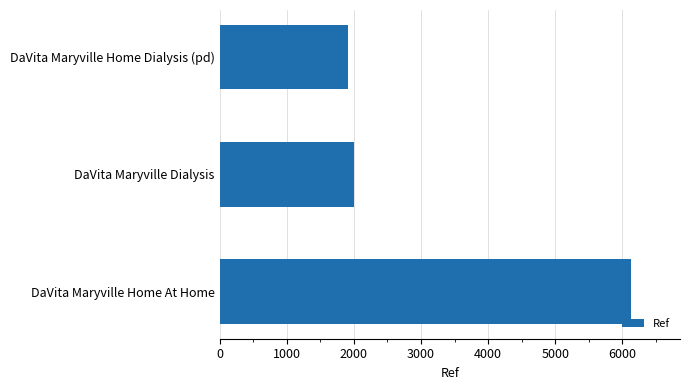

Does the chart contain stacked bars?

No